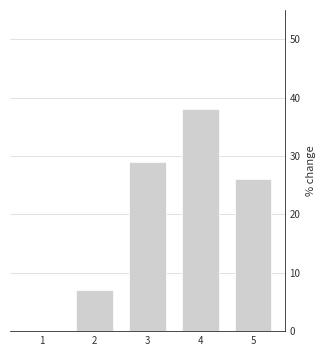

Reading left to right, list every bar in this chart as the range it spans on the x-axis followed by its height. The values are not printed on the chart, so give them approximately, as read against the axis.

0.5 to 1.5: 0
1.5 to 2.5: 7
2.5 to 3.5: 29
3.5 to 4.5: 38
4.5 to 5.5: 26